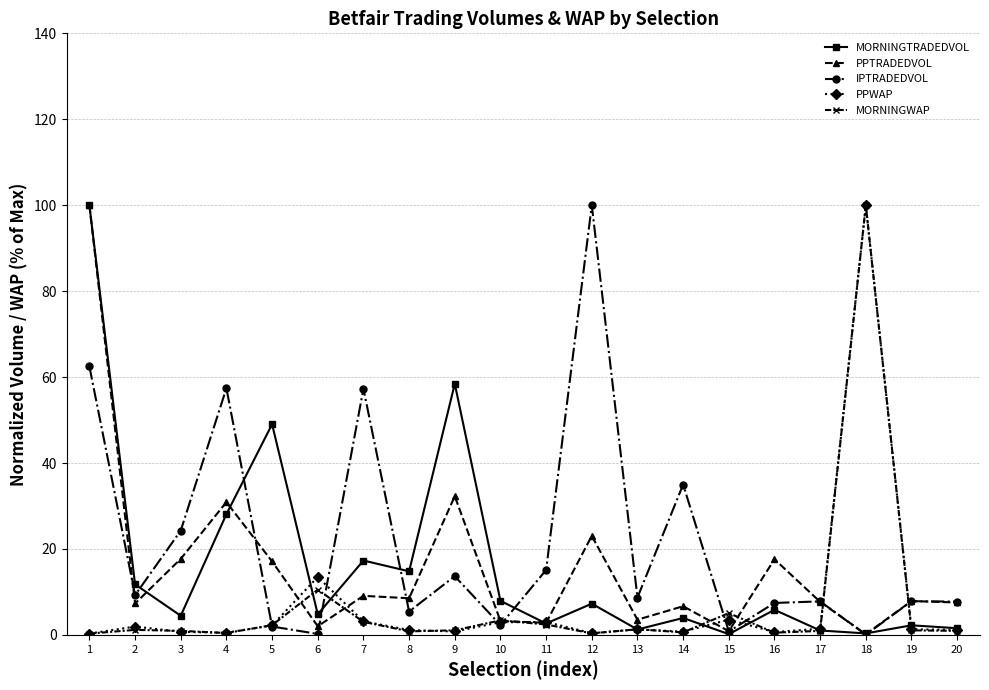

Which series has the largest total across all categories?

IPTRADEDVOL